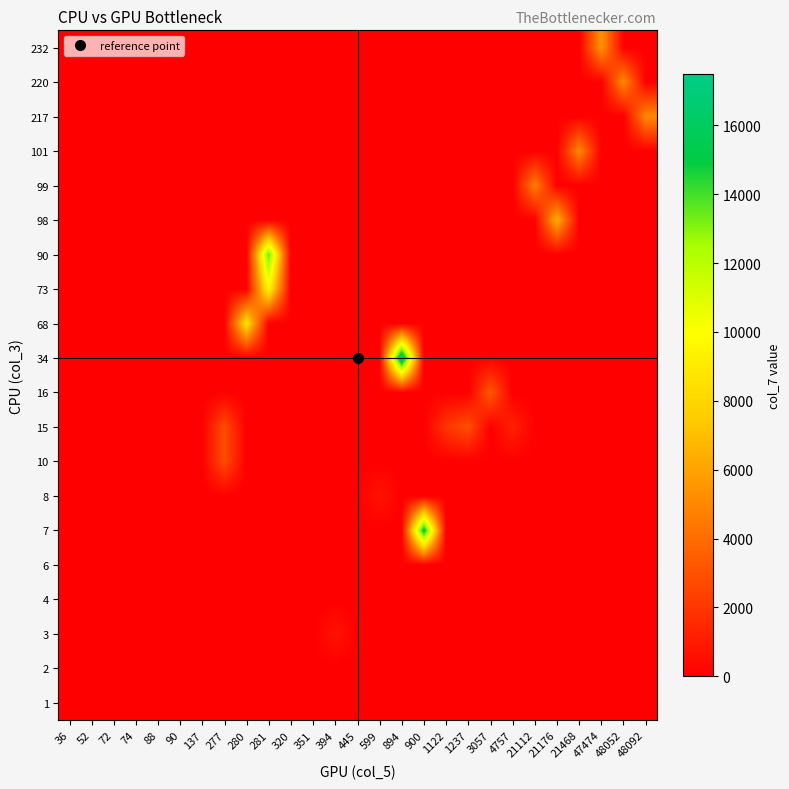

At 36, list the series in order from smallest to largest.

1, 2, 3, 4, 6, 7, 8, 10, 15, 16, 34, 68, 73, 90, 98, 99, 101, 217, 220, 232